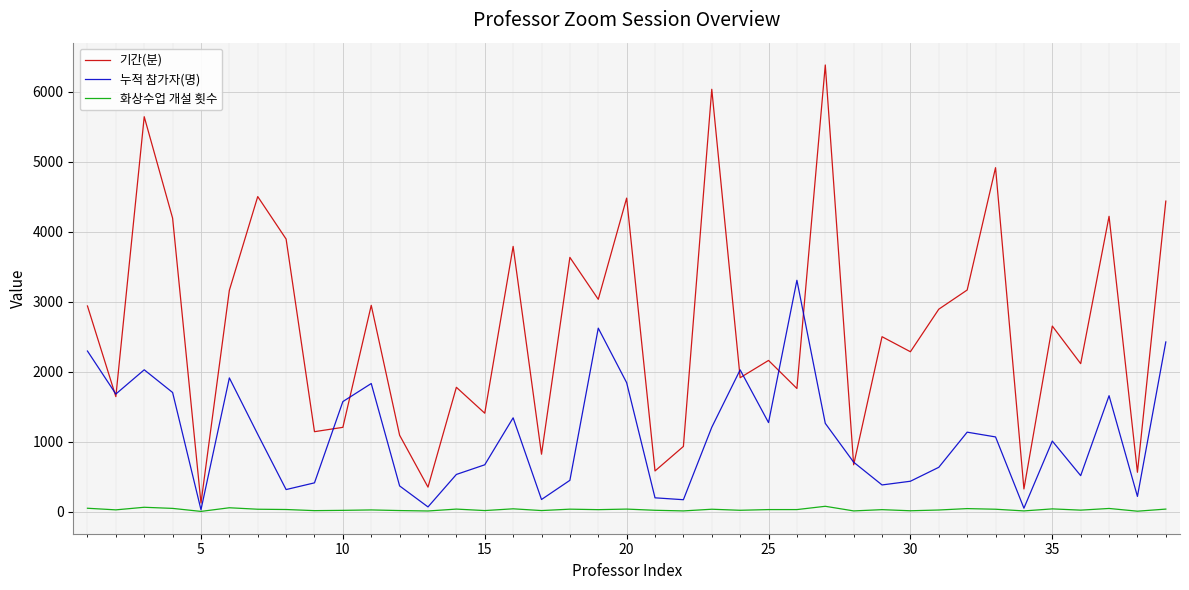

Is this an area chart (filled region under the line)?

No